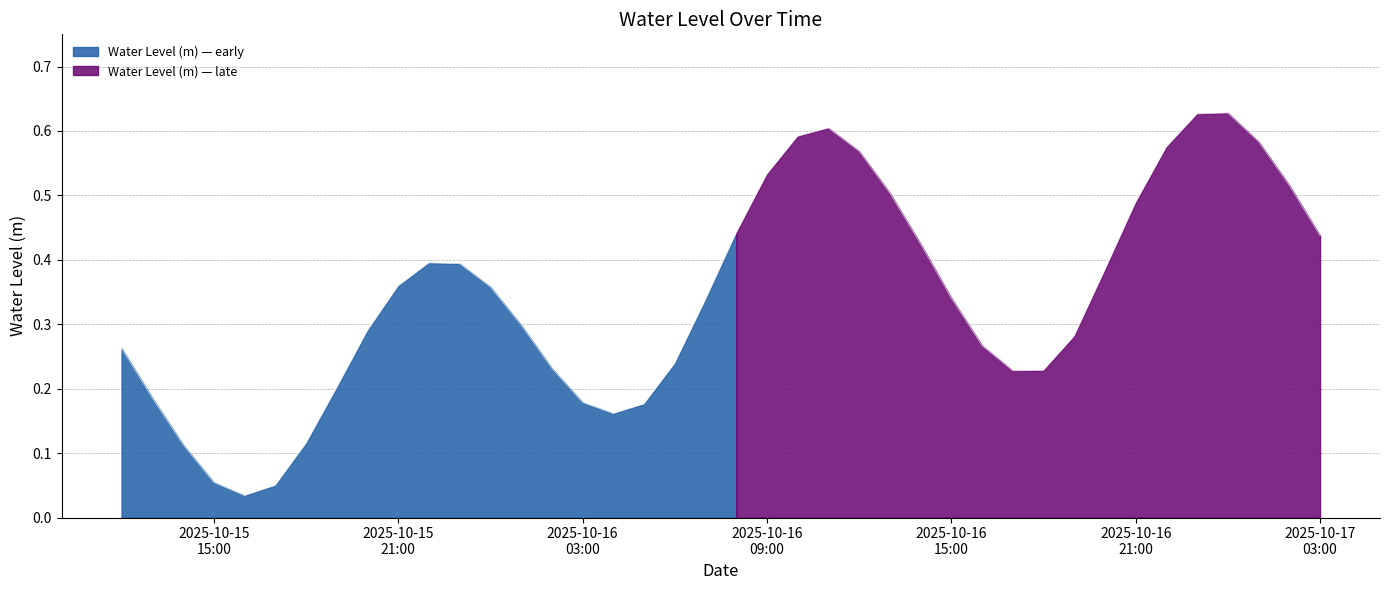

What is the label of the 18th point from the right?

2025-10-16 10:00:00